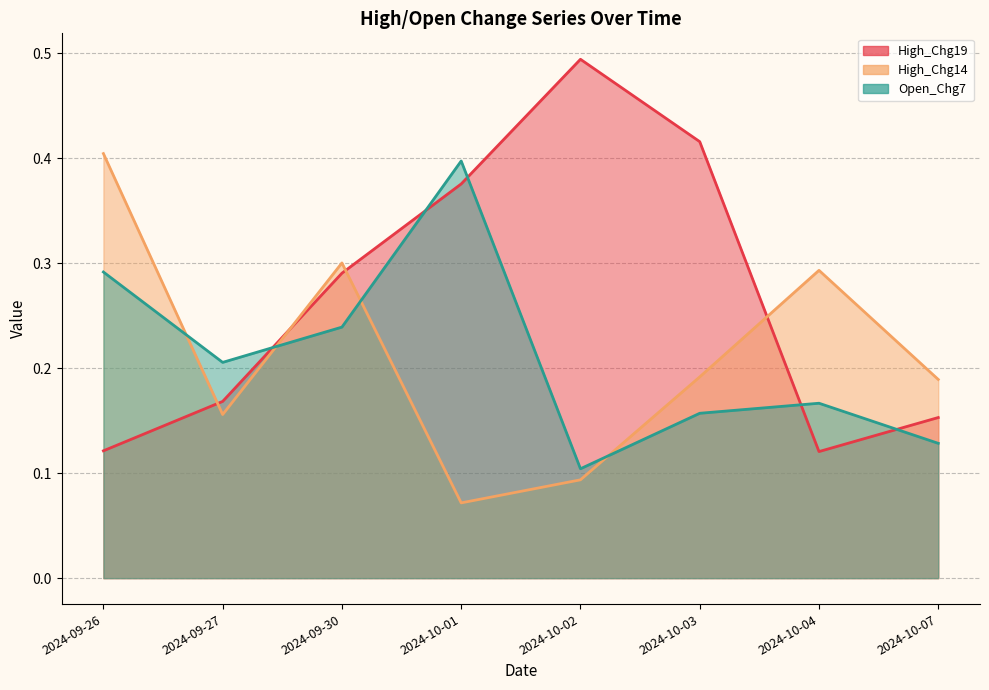

Does the chart have visible grid lines?

Yes